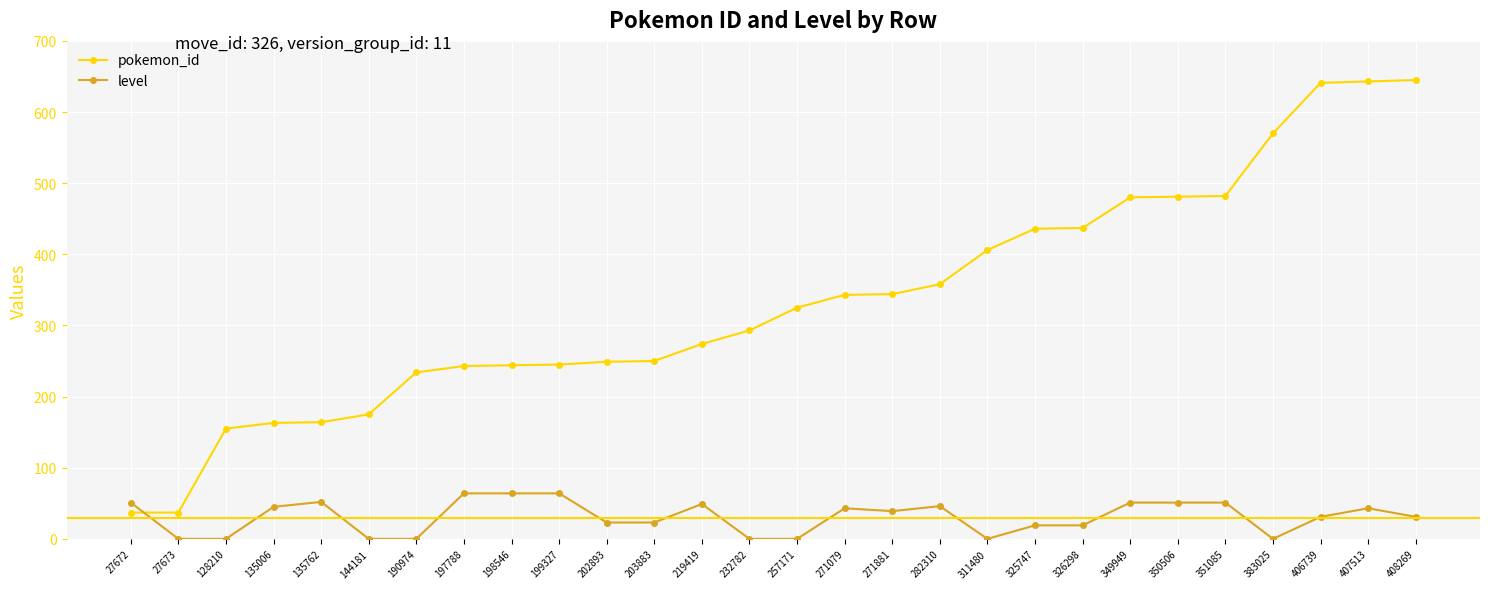

At how many categories does at least one series exceed 452?

7